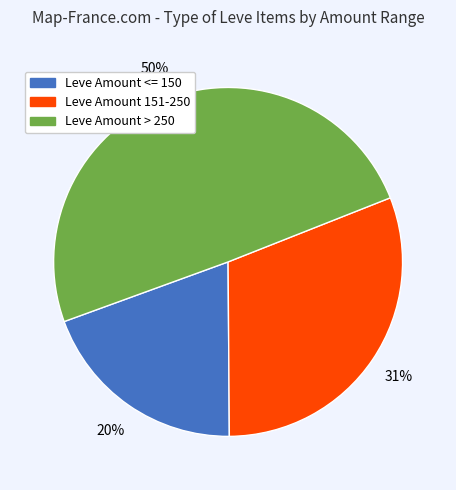

To the nearest percent, what is the difference between the largest and smallest slice percentages?

30%